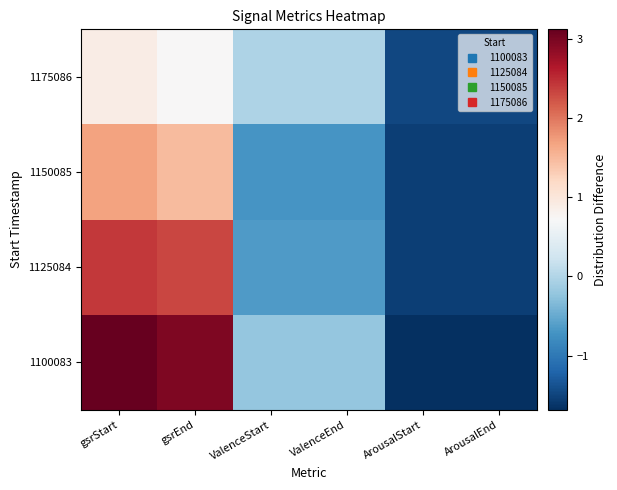

At how many categories does at least one series exceed -1?

4